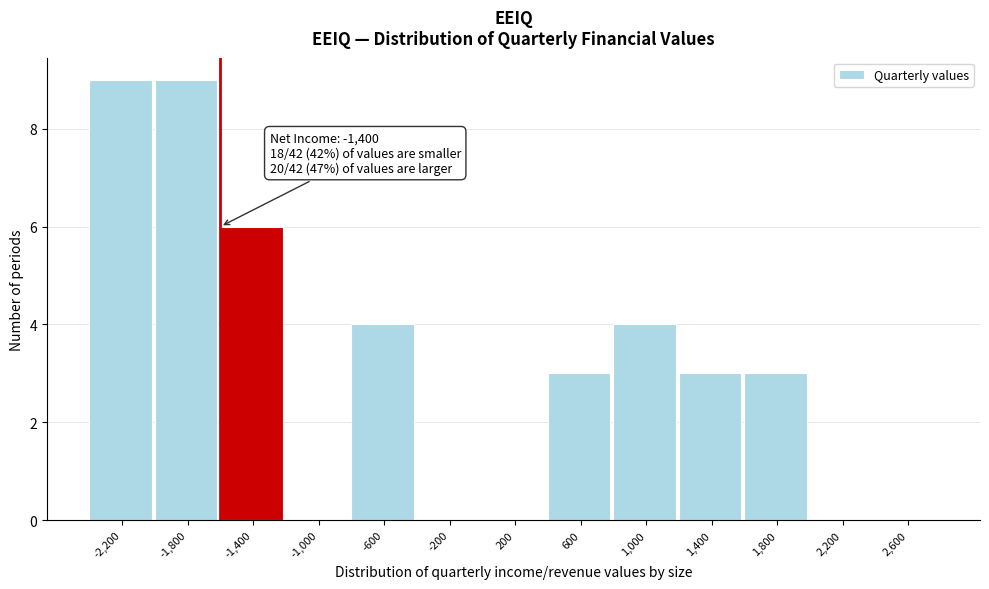

Reading left to right, what are all the values shown in this chart?

-2,200=9	-1,800=9	-1,400=6	-1,000=0	-600=4	-200=0	200=0	600=3	1,000=4	1,400=3	1,800=3	2,200=0	2,600=0